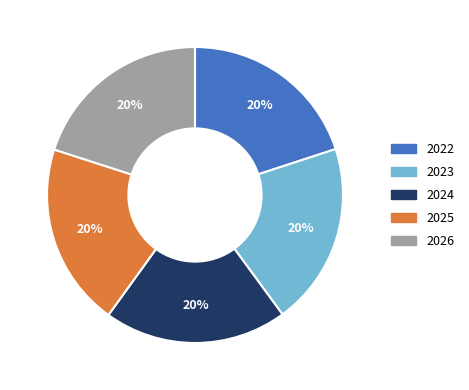

What percentage is the 2025 slice, to the nearest percent?

20%